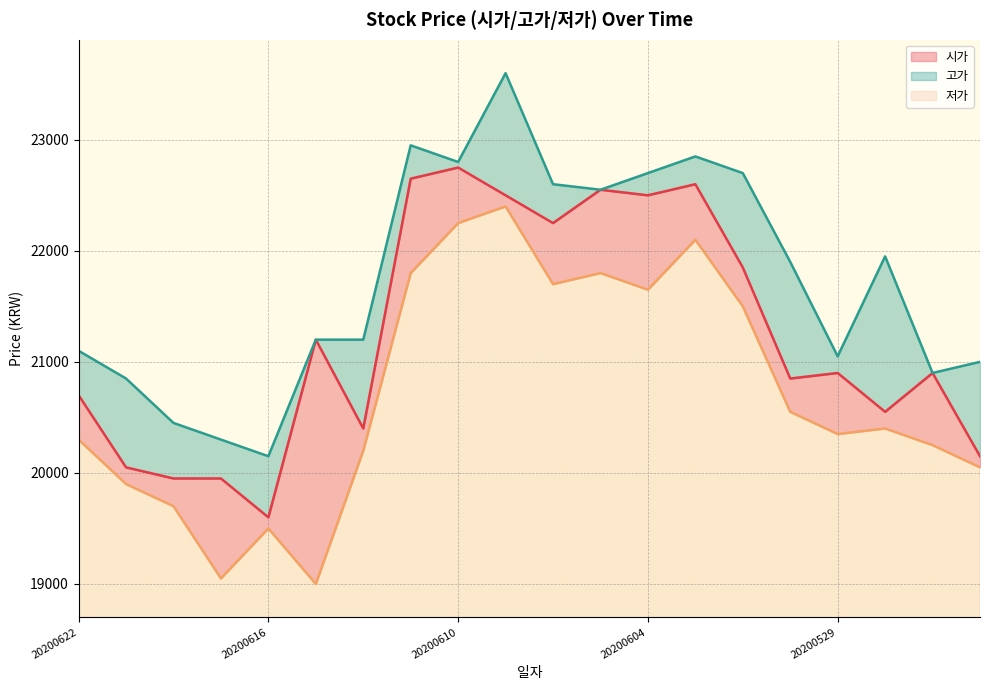

Reading left to right, extract all data points from this chart.

시가: 20200622=20700	20200619=20050	20200618=19950	20200617=19950	20200616=19600	20200615=21200	20200612=20400	20200611=22650	20200610=22750	20200609=22500	20200608=22250	20200605=22550	20200604=22500	20200603=22600	20200602=21850	20200601=20850	20200529=20900	20200528=20550	20200527=20900	20200526=20150
고가: 20200622=21100	20200619=20850	20200618=20450	20200617=20300	20200616=20150	20200615=21200	20200612=21200	20200611=22950	20200610=22800	20200609=23600	20200608=22600	20200605=22550	20200604=22700	20200603=22850	20200602=22700	20200601=21900	20200529=21050	20200528=21950	20200527=20900	20200526=21000
저가: 20200622=20300	20200619=19900	20200618=19700	20200617=19050	20200616=19500	20200615=19000	20200612=20200	20200611=21800	20200610=22250	20200609=22400	20200608=21700	20200605=21800	20200604=21650	20200603=22100	20200602=21500	20200601=20550	20200529=20350	20200528=20400	20200527=20250	20200526=20050